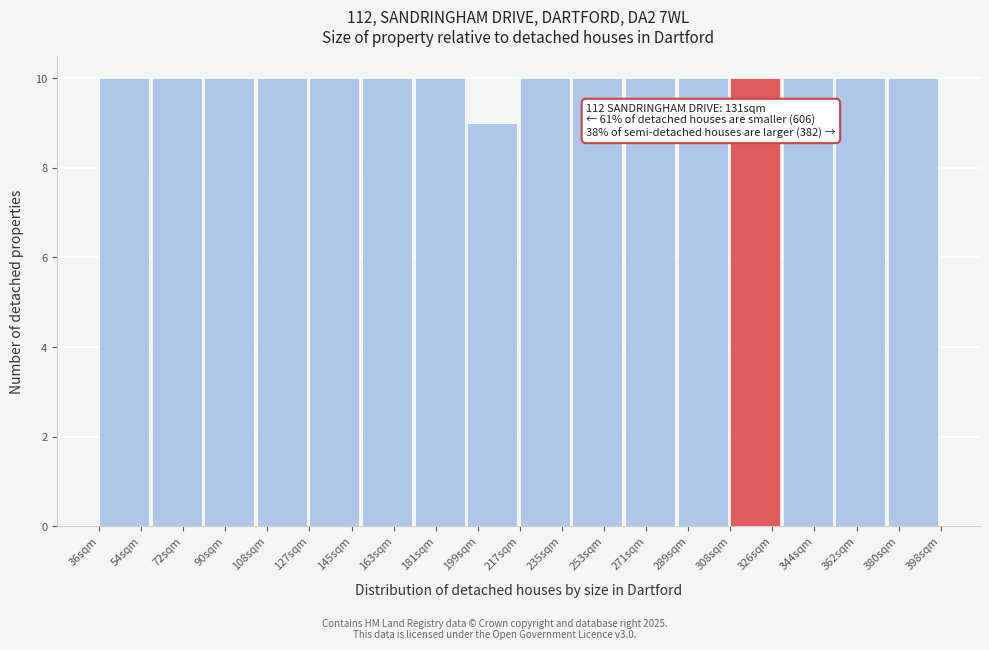

Reading left to right, extract all data points from this chart.

54sqm=10	72sqm=10	90sqm=10	108sqm=10	145sqm=10	163sqm=10	181sqm=10	199sqm=9	235sqm=10	253sqm=10	271sqm=10	289sqm=10	326sqm=10	344sqm=10	362sqm=10	380sqm=10